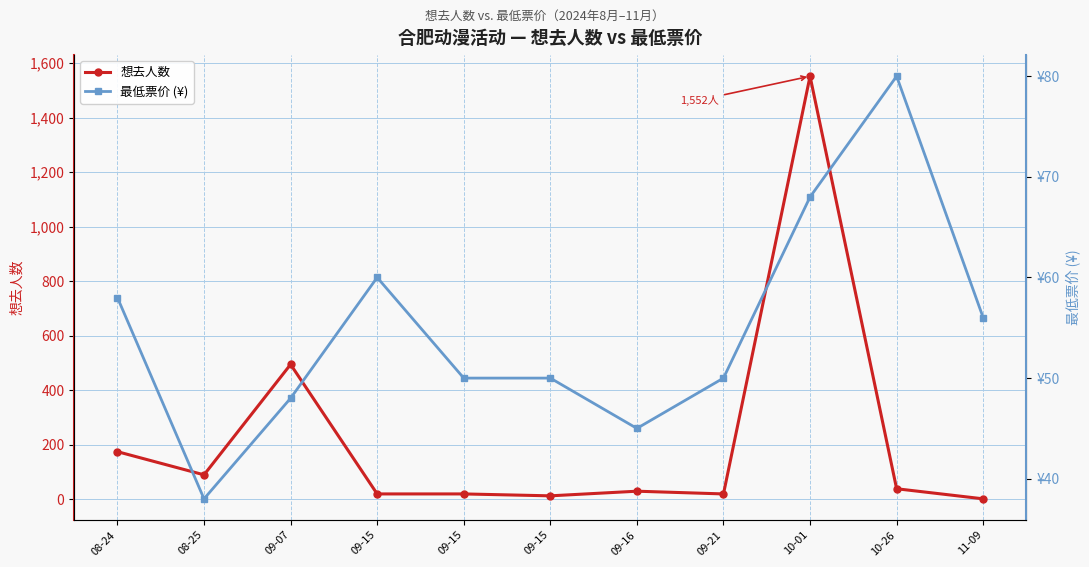

True or false: 最低票价 (¥) has more than 0 interior local peaks.

True